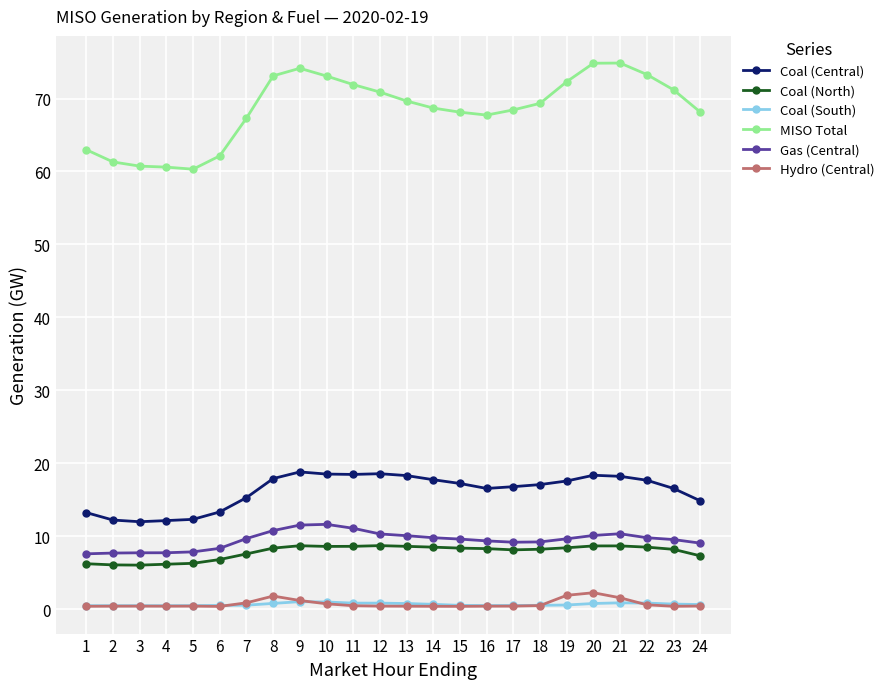

List the series in order of their peak value, highest first.

MISO Total, Coal (Central), Gas (Central), Coal (North), Hydro (Central), Coal (South)